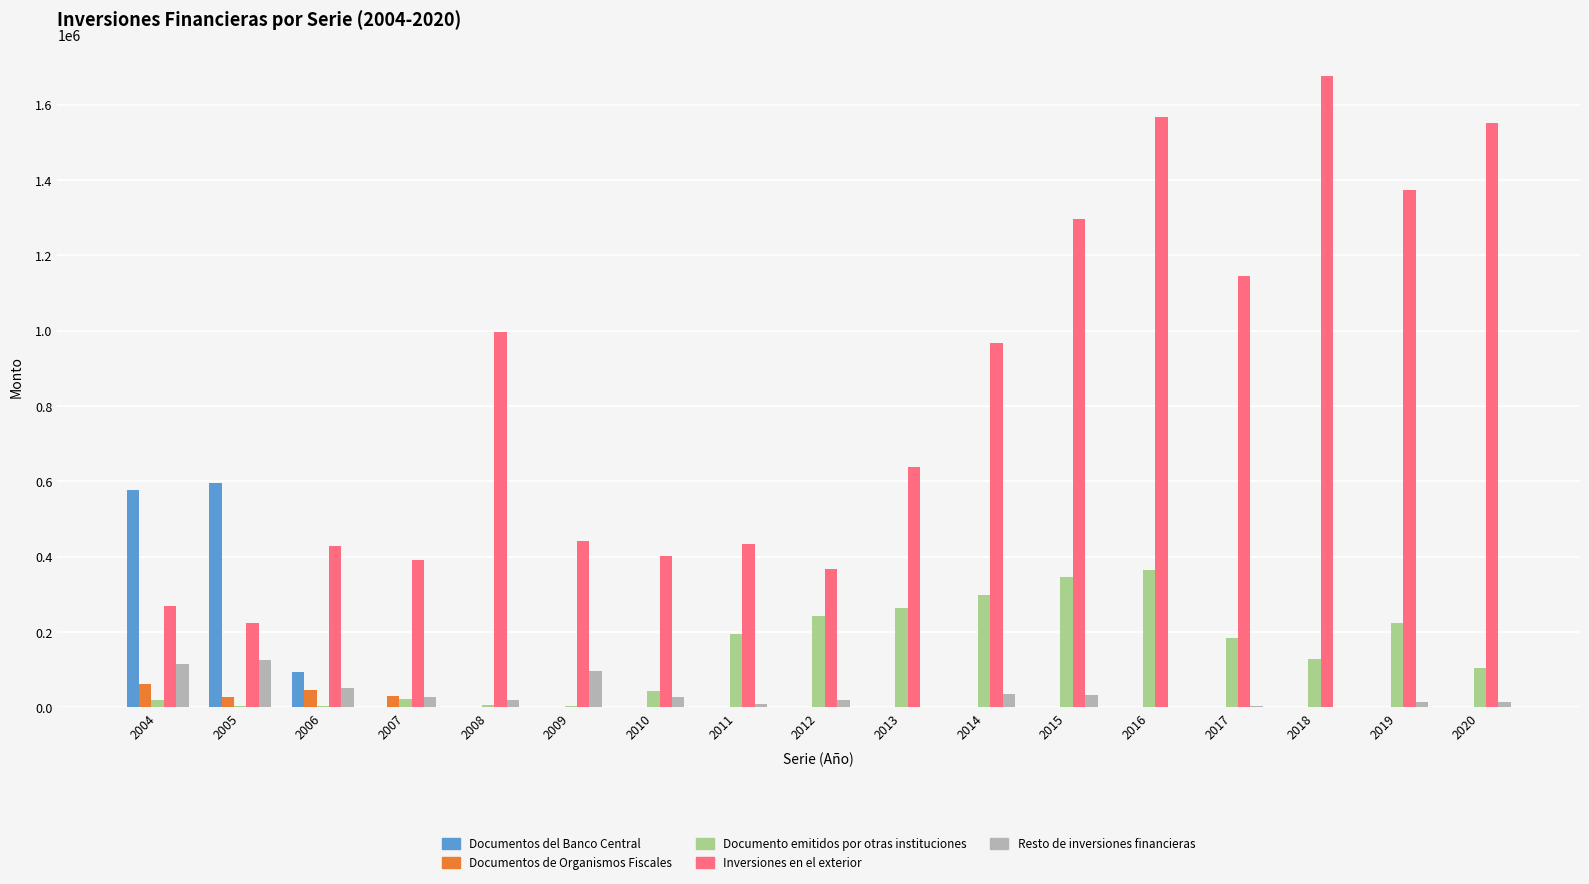

What is the highest value of the Documentos de Organismos Fiscales series?

61054